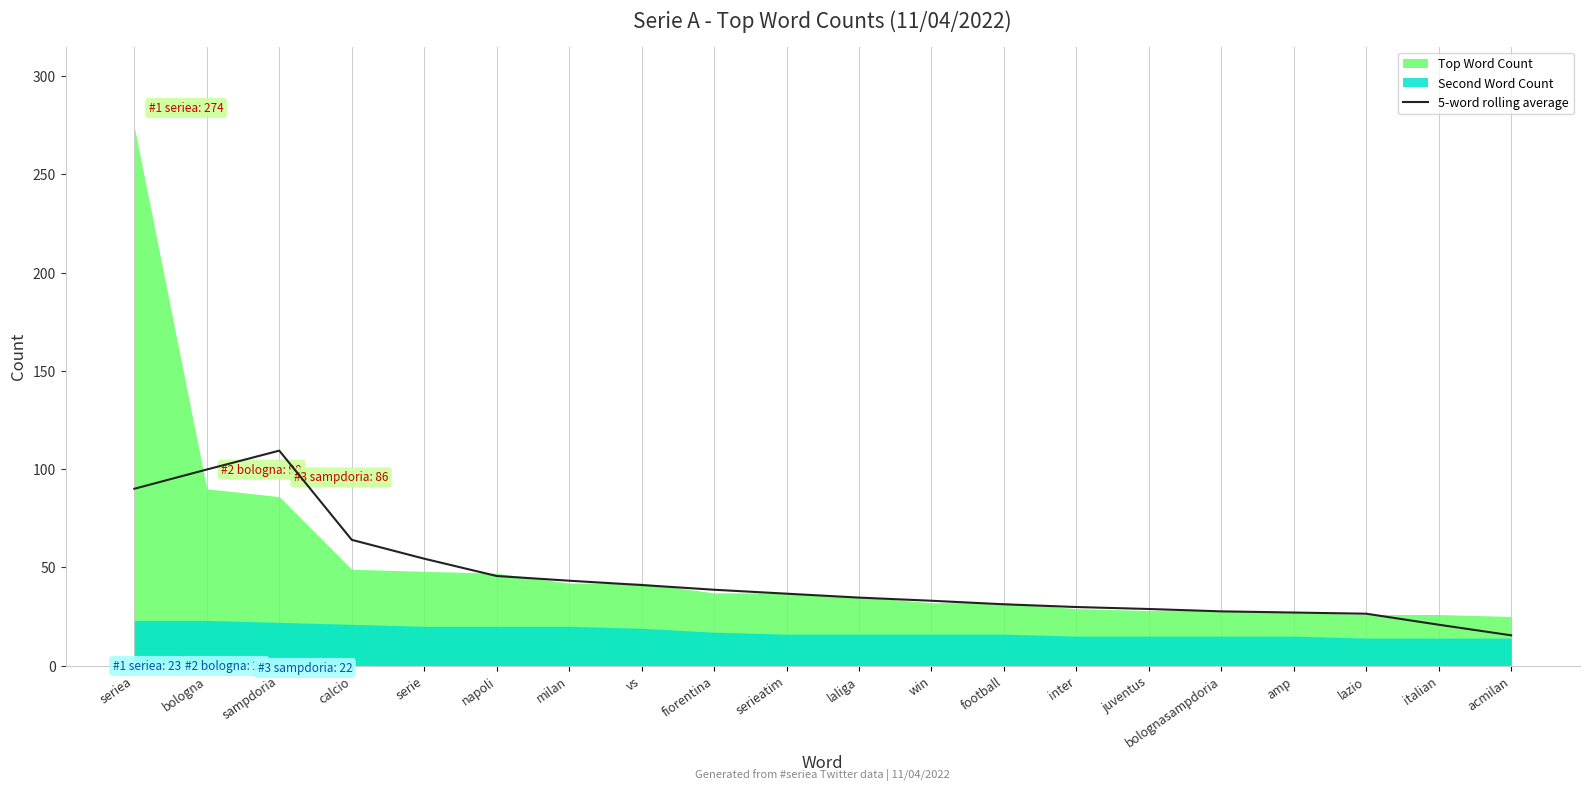

Rank the series by their maximum value, from lowest to highest.

Second Word Count, 5-word rolling average, Top Word Count